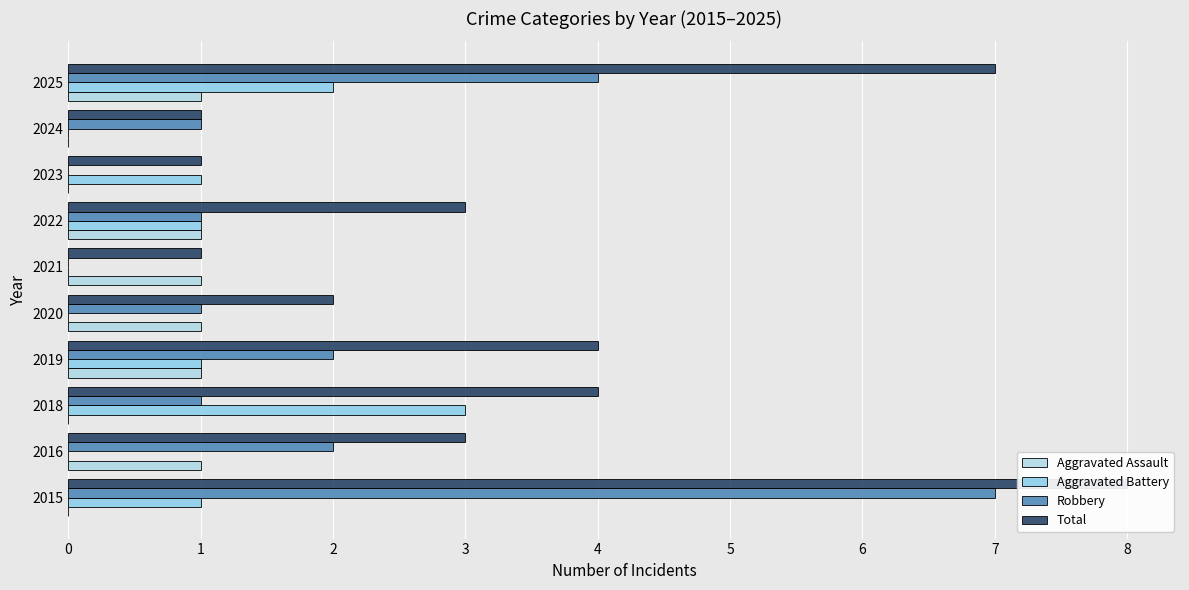

Count the Total values in the range 1 to 4.

8